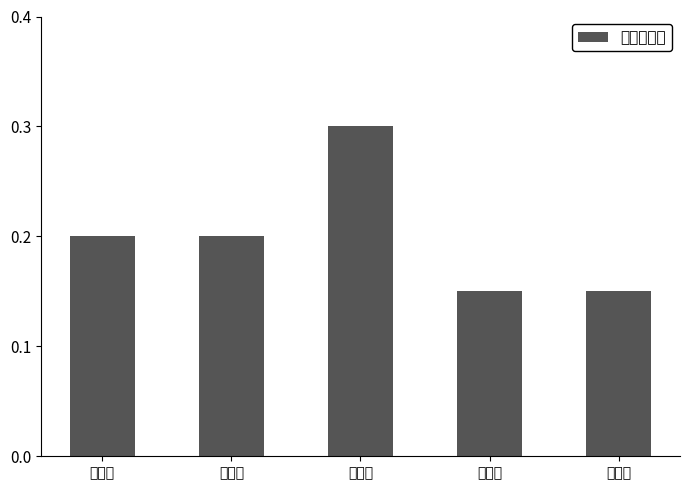

Which category has the highest value across all series?

谧海蓝